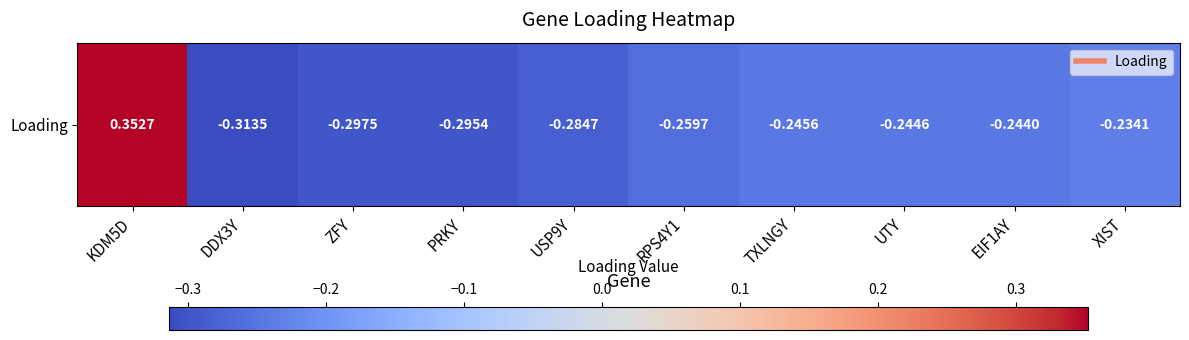

What is the difference between the second highest and minimum values?

0.1